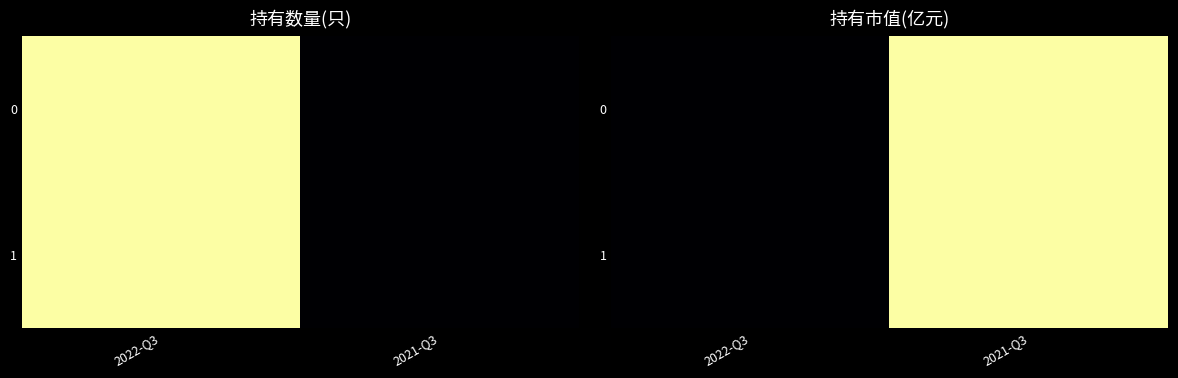

At which label is 1 closest to 0?

2022-Q3